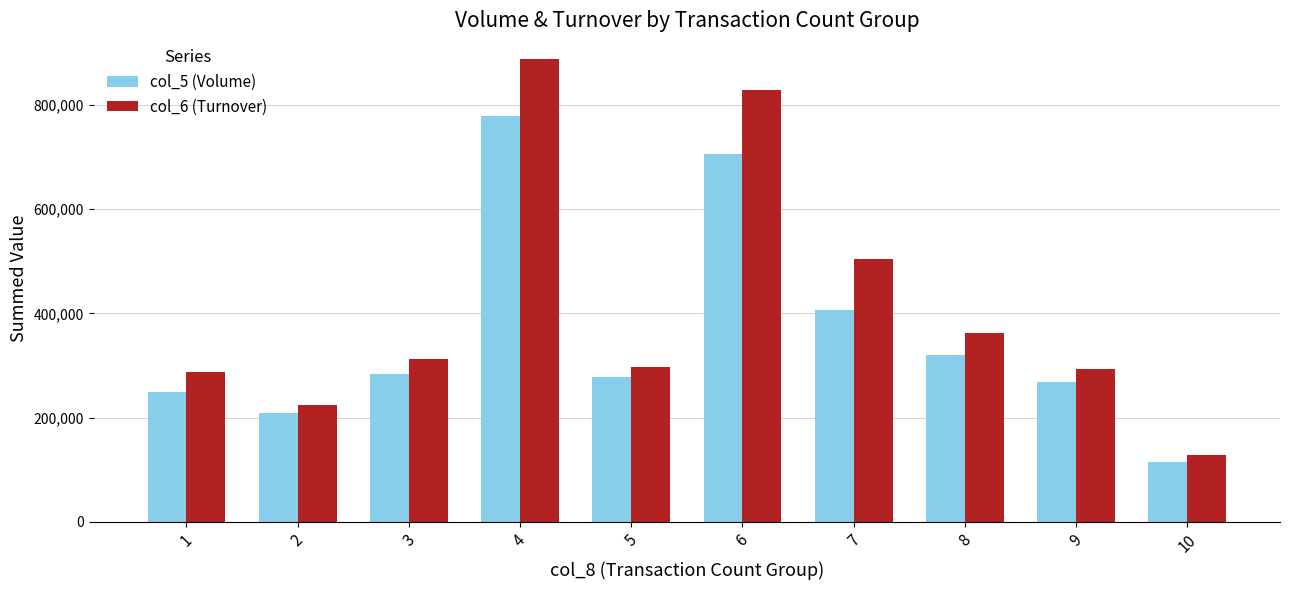

At 5, list the series in order from smallest to largest.

col_5 (Volume), col_6 (Turnover)